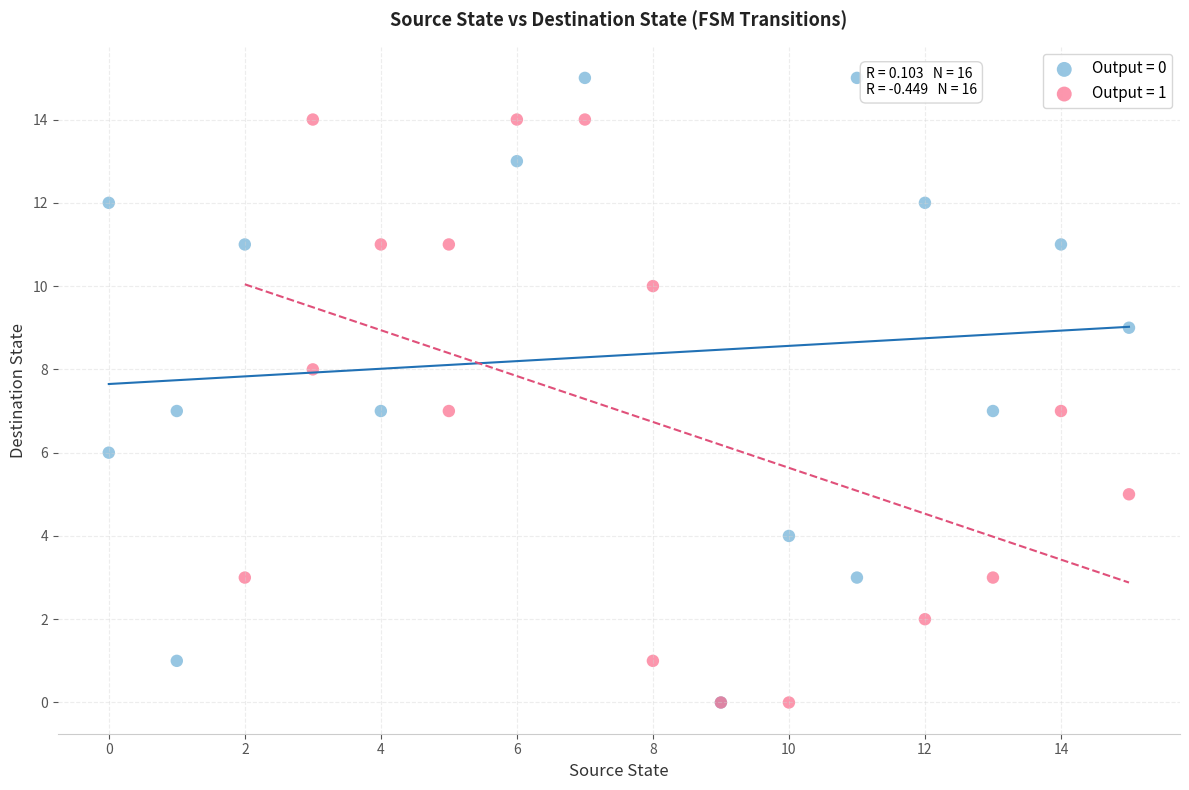

Which series reaches the maximum Y coordinate?

Output = 0